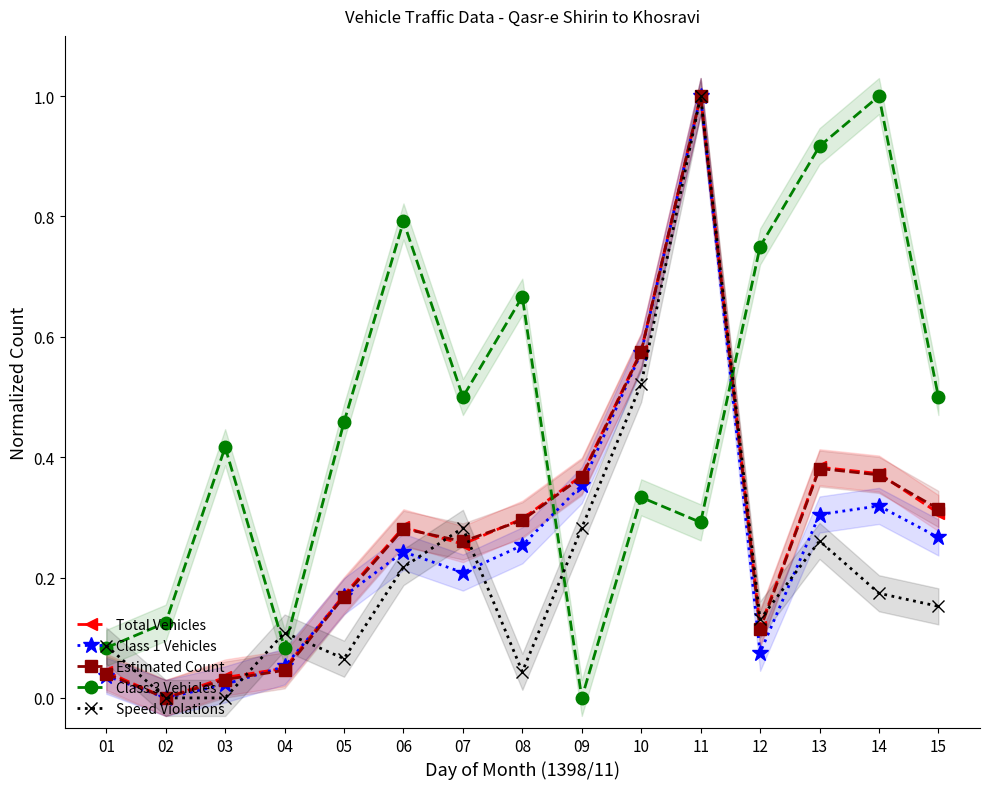

What is the maximum value shown in the chart?

1.0